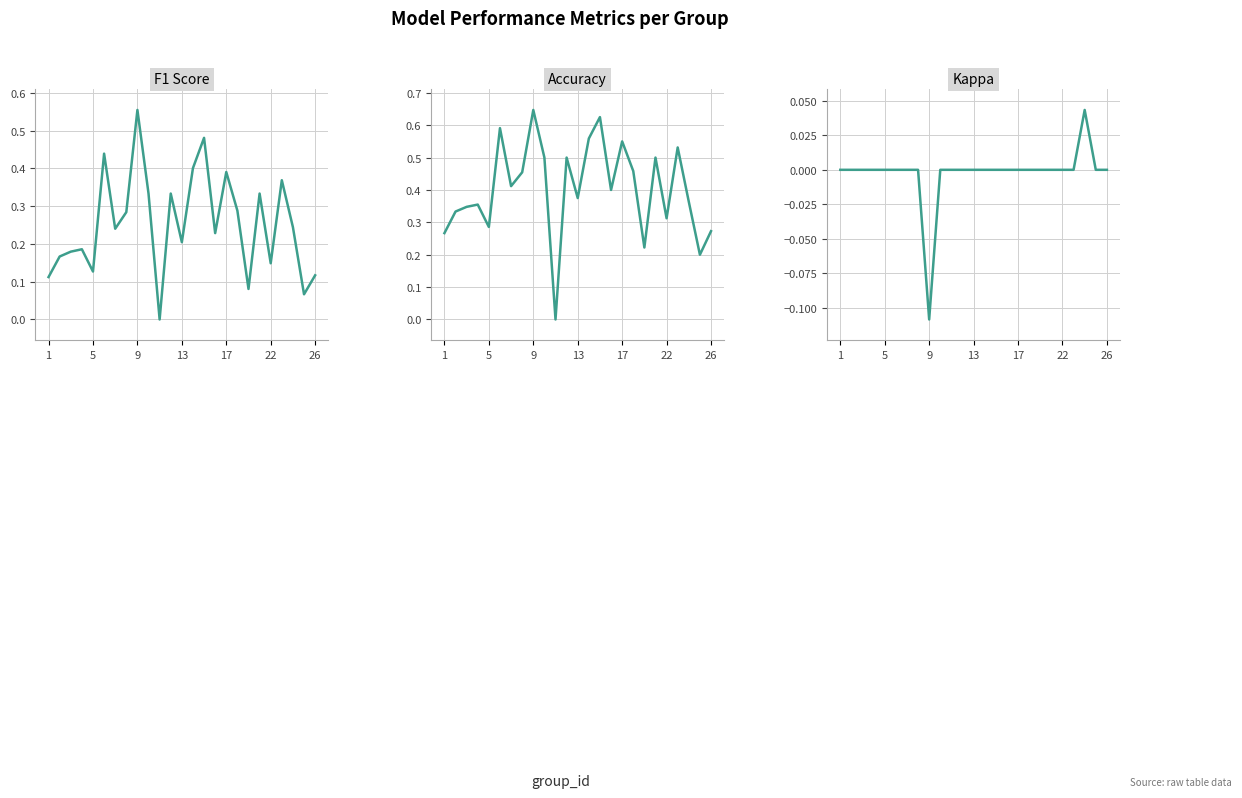

How many lines are shown in the chart?

3